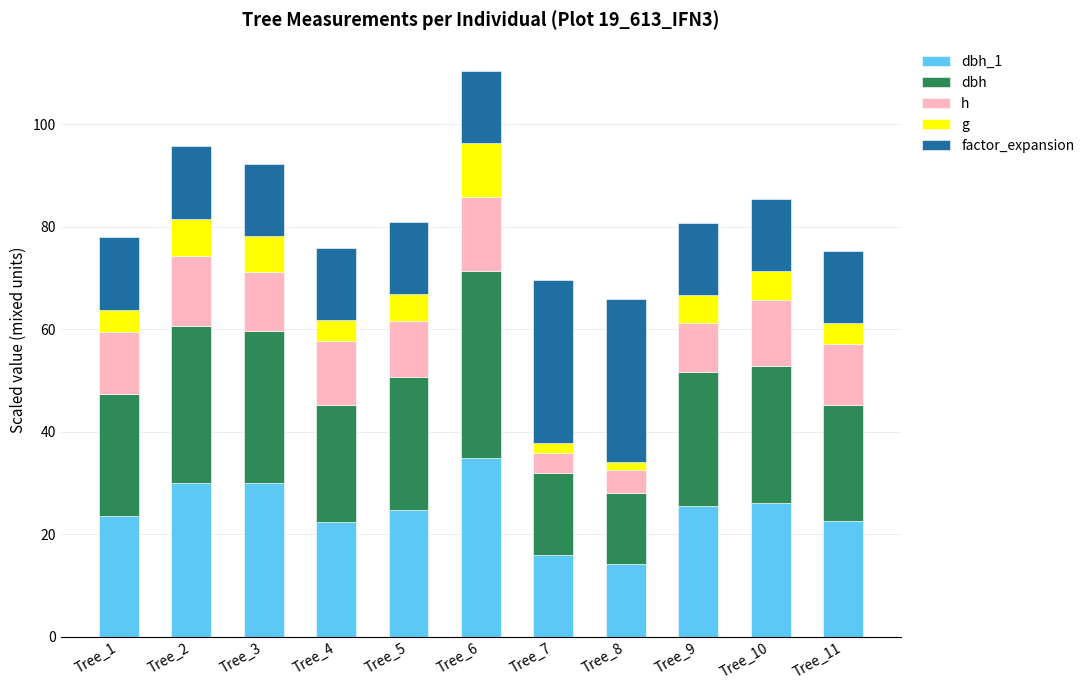

At which category is the sum across all series the highest?

Tree_6